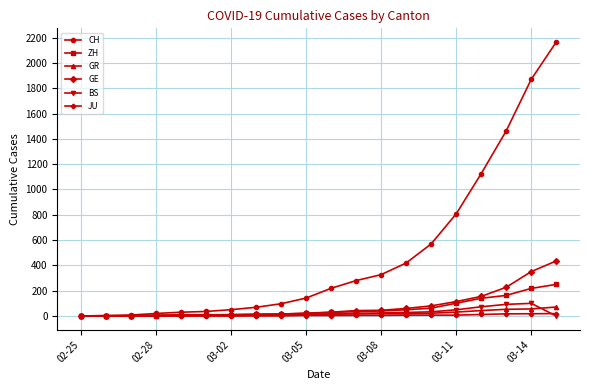

What is the maximum value for GR?

71